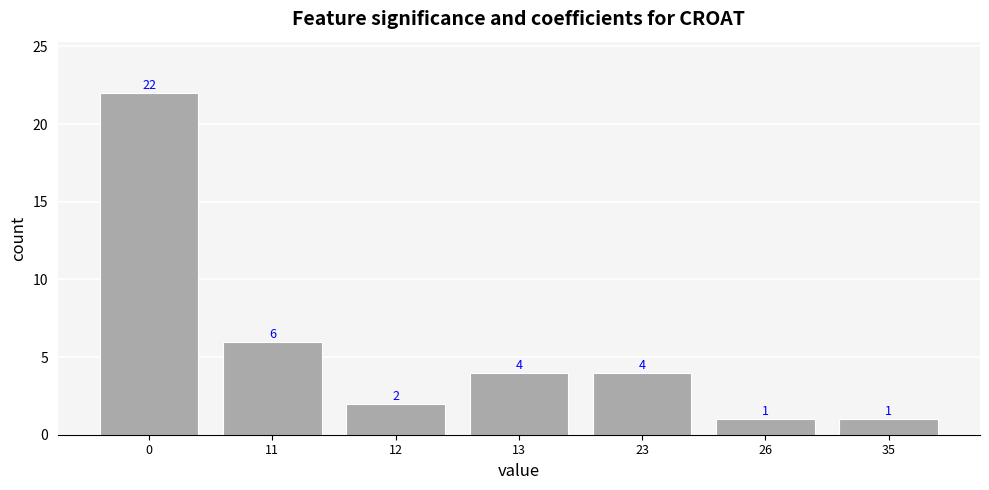

The value at 11 is 3. True or false?

False